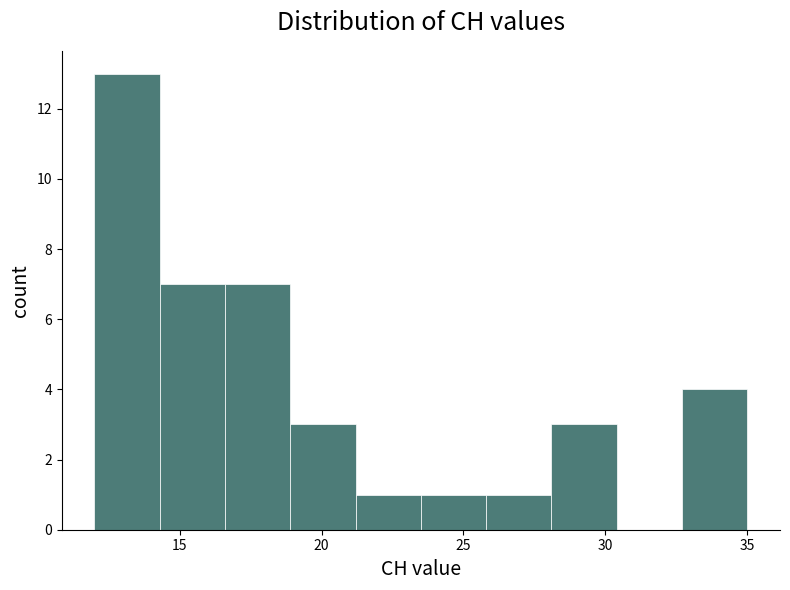

How tall is the bar that spans 16.6 to 18.9 on the x-axis? Neither the bar edges nor the heights are printed on the chart, so give them approximately, as read against the axes.

7